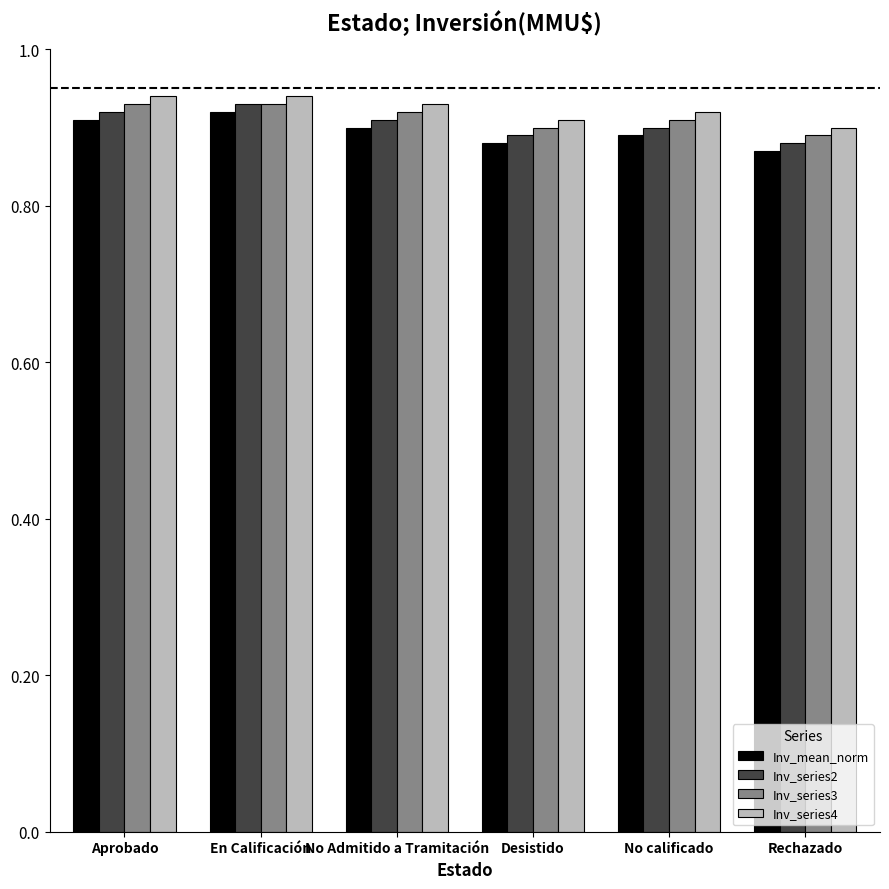

At which category does the chart reach its minimum across all series?

Rechazado